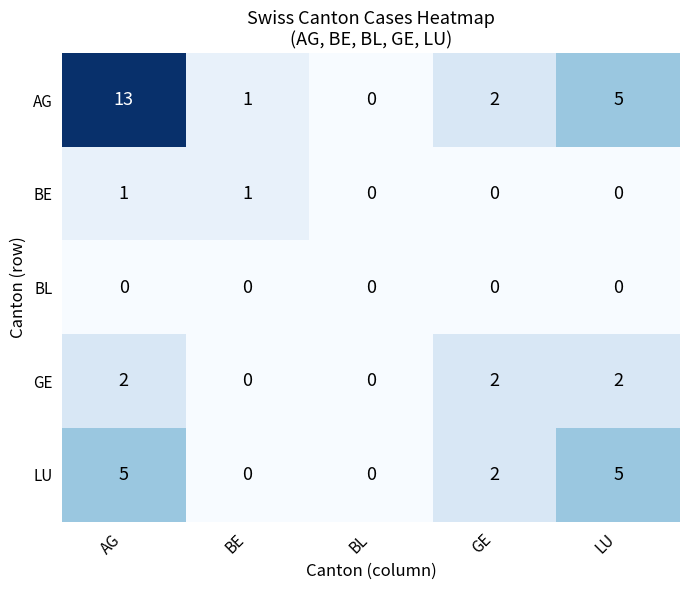

Where does the AG series first go above 2?

AG